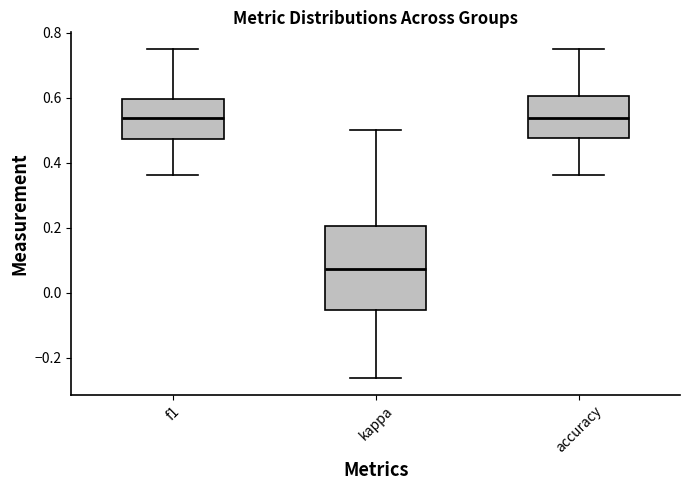

Which box's median line is the lowest?

kappa